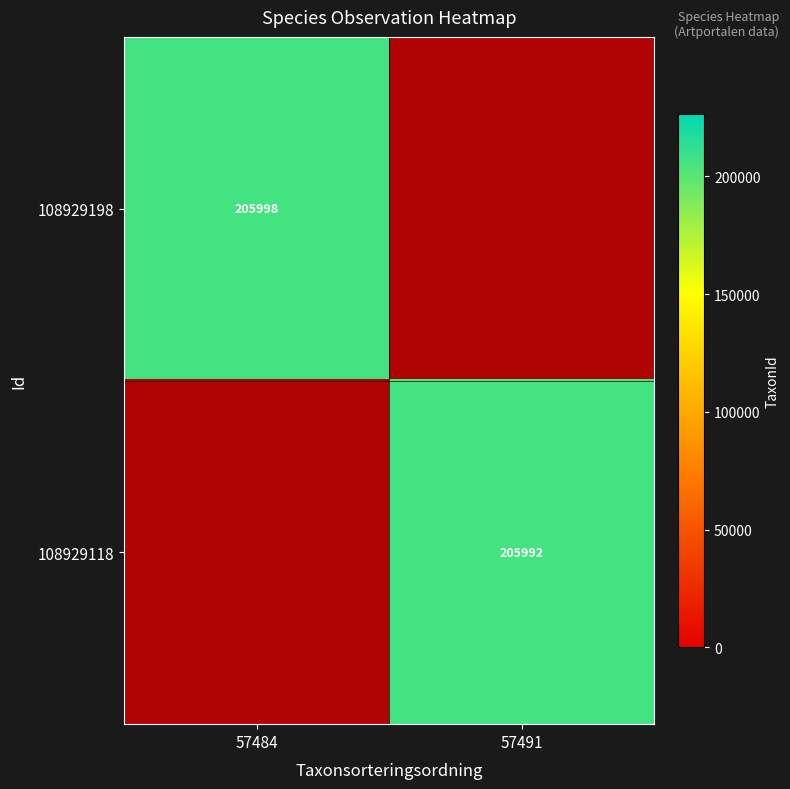

At which category is the sum across all series the highest?

57484